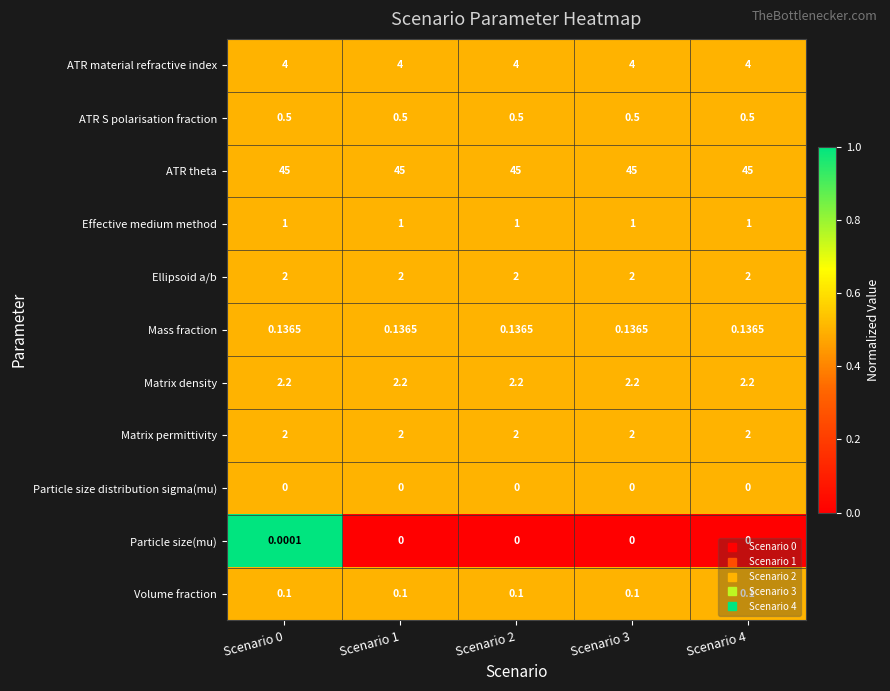

Which series has the largest range (max minus min)?

Particle size(mu)